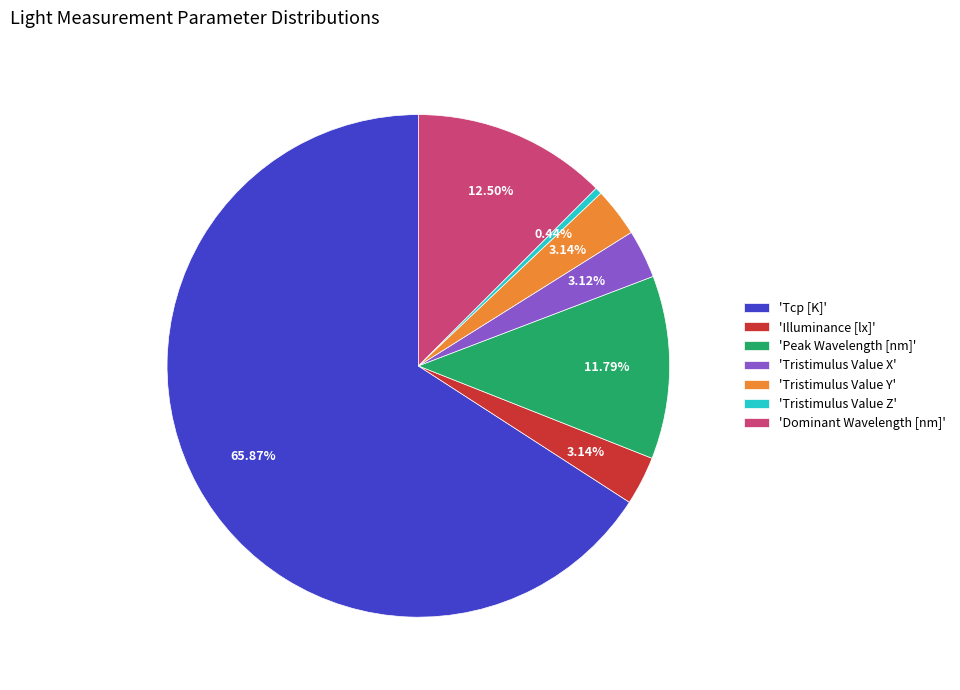

Which category has the smallest portion of the pie?

'Tristimulus Value Z'